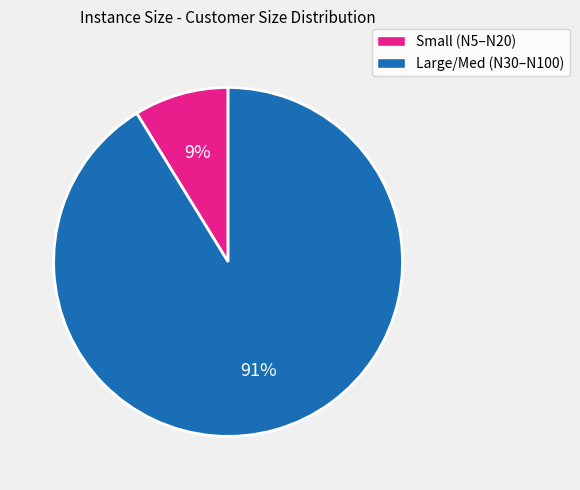

Is there any slice that represents more than half of the pie?

Yes